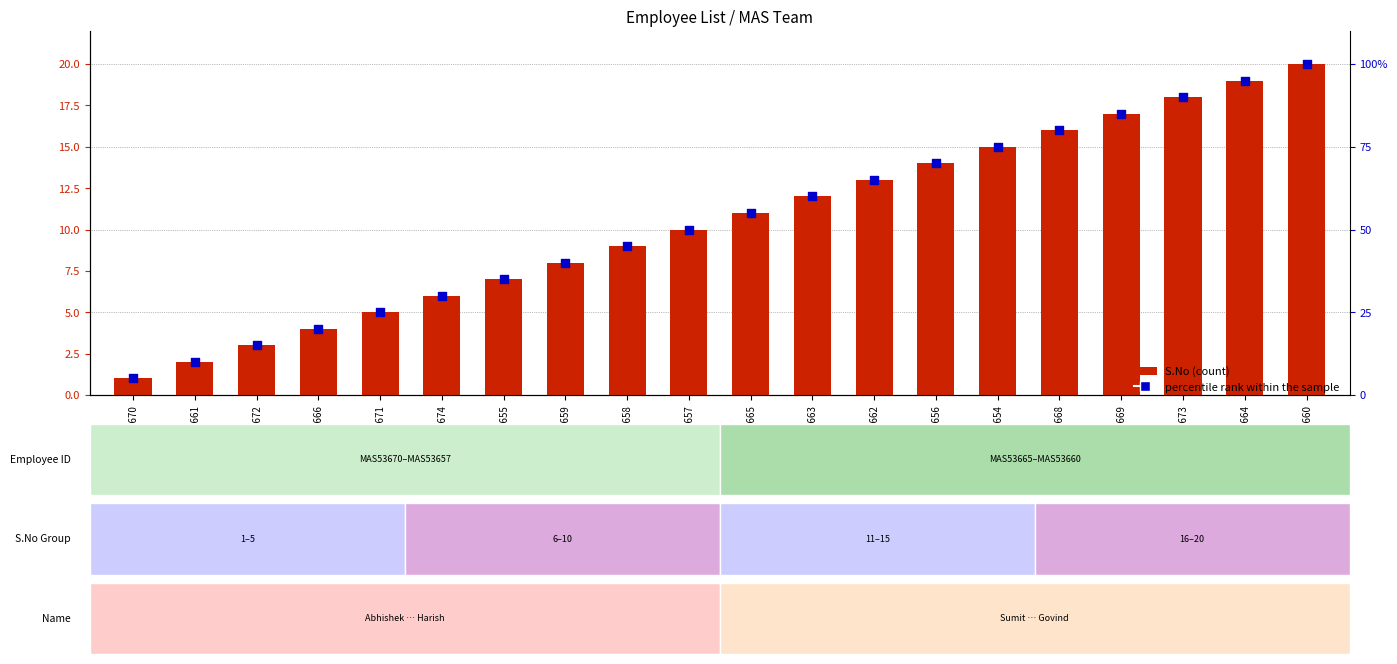

At which category is the sum across all series the highest?

MAS53660